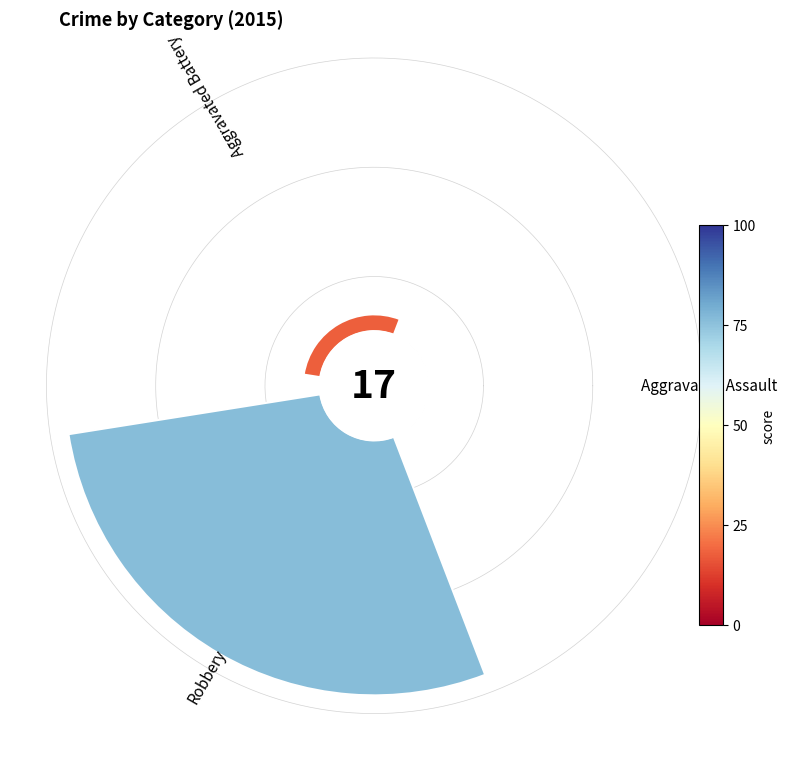

True or false: Aggravated Battery accounts for 15% of the total.

False